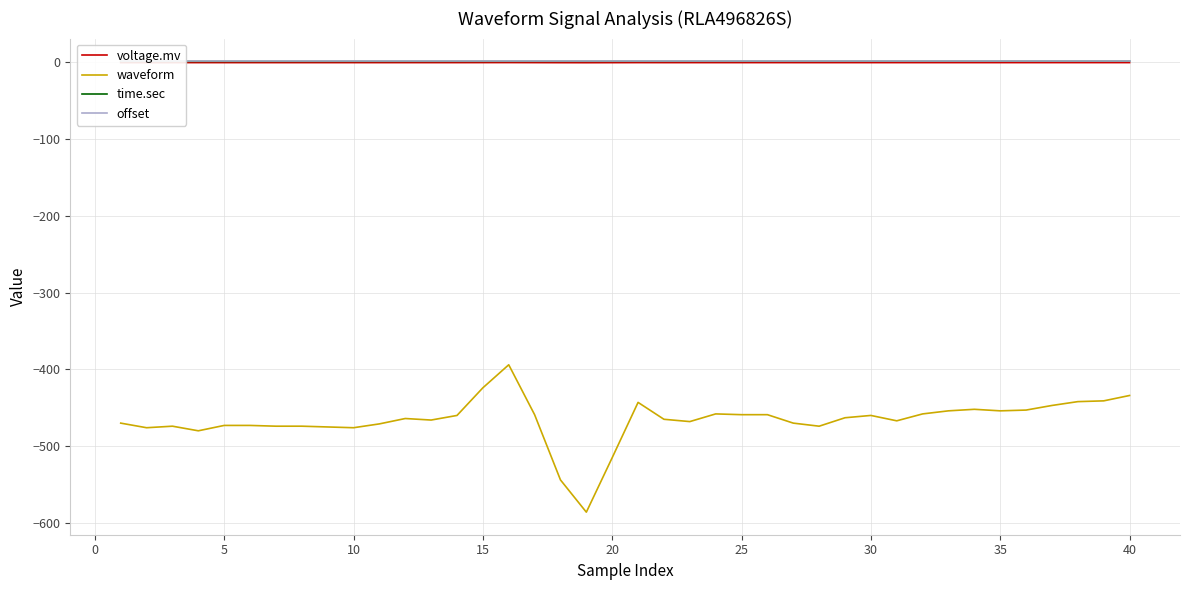

What is the value of the waveform point at the 23rd from the left?

-468.0